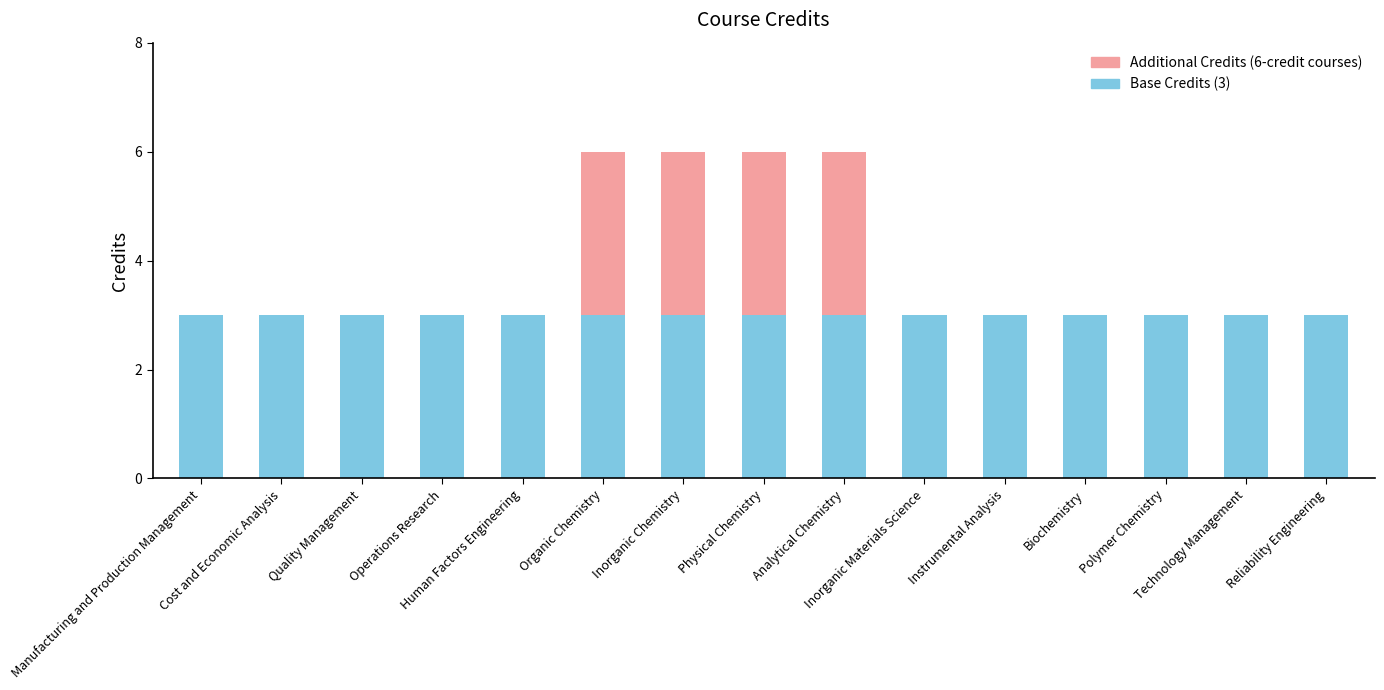

Are the bars horizontal?

No